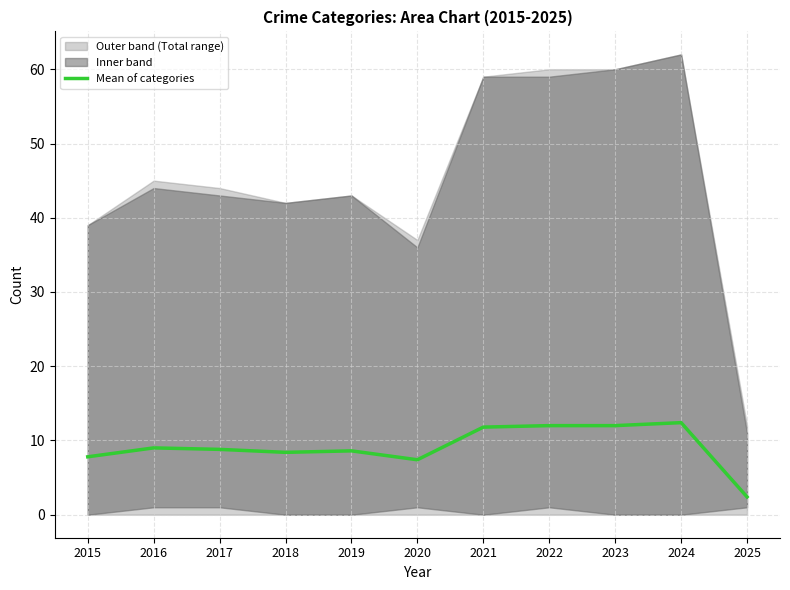

What is the sum of all values?

100.6